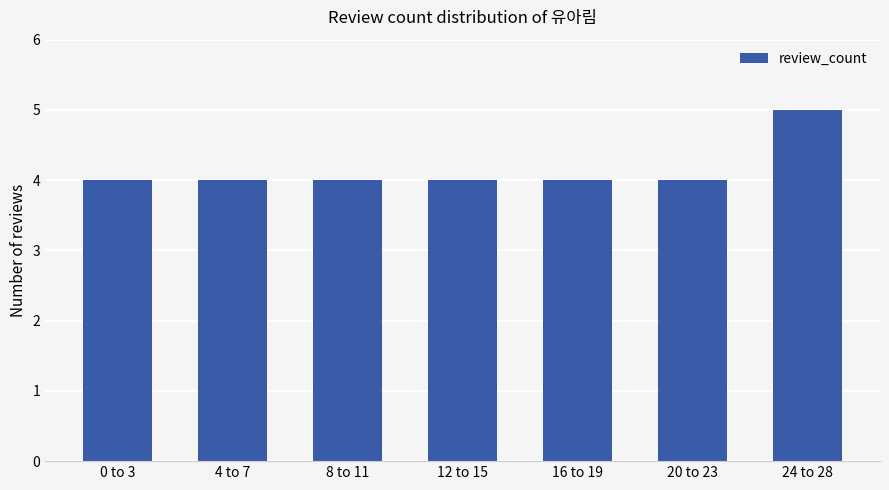

Read the value at 0 to 3.

4